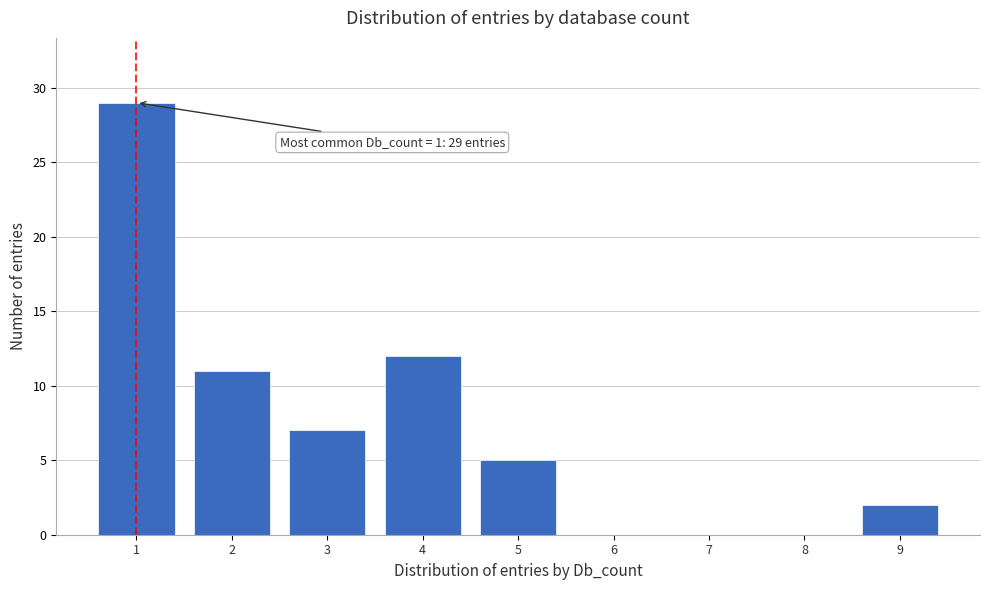

Which range on the x-axis has the tallest bar?

0.5 to 1.5